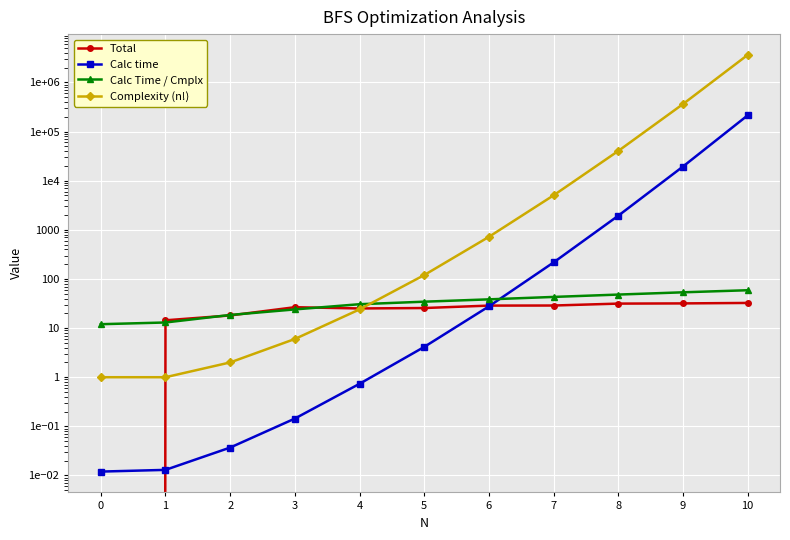

After their last crossing, which series has the higher values: Total or Calc Time / Cmplx?

Calc Time / Cmplx